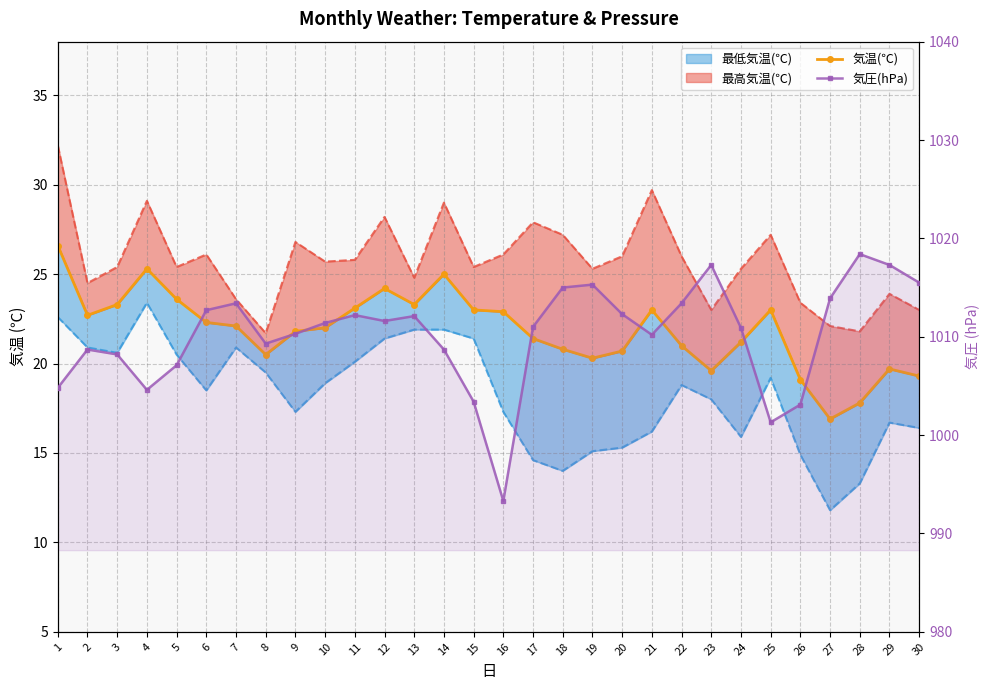

How many data points in 最低気温(℃)_line are less than 18?

13